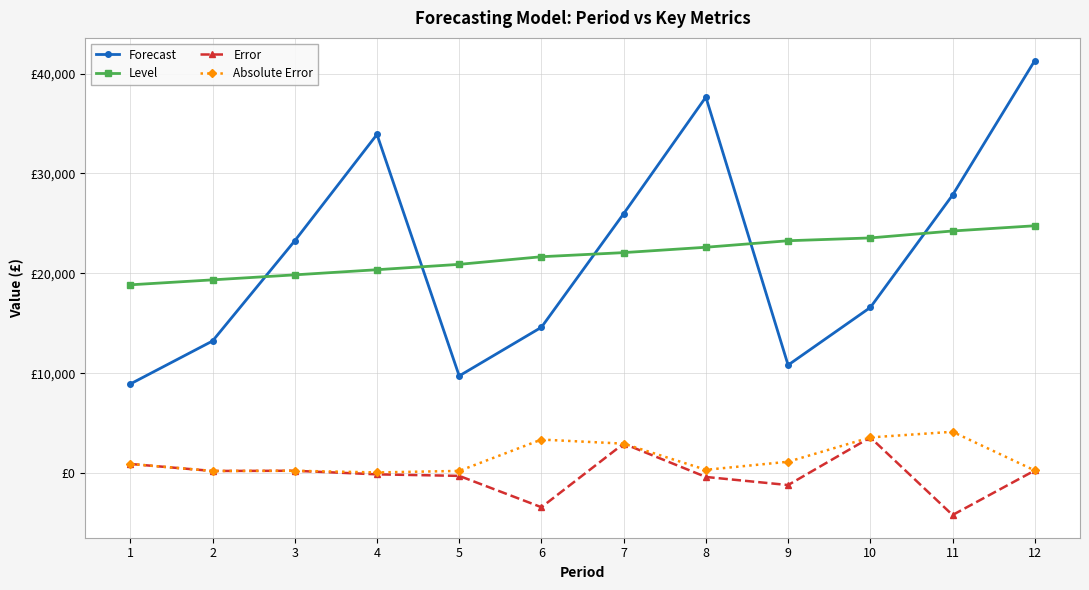

What are all the series names shown in the legend?

Forecast, Level, Error, Absolute Error